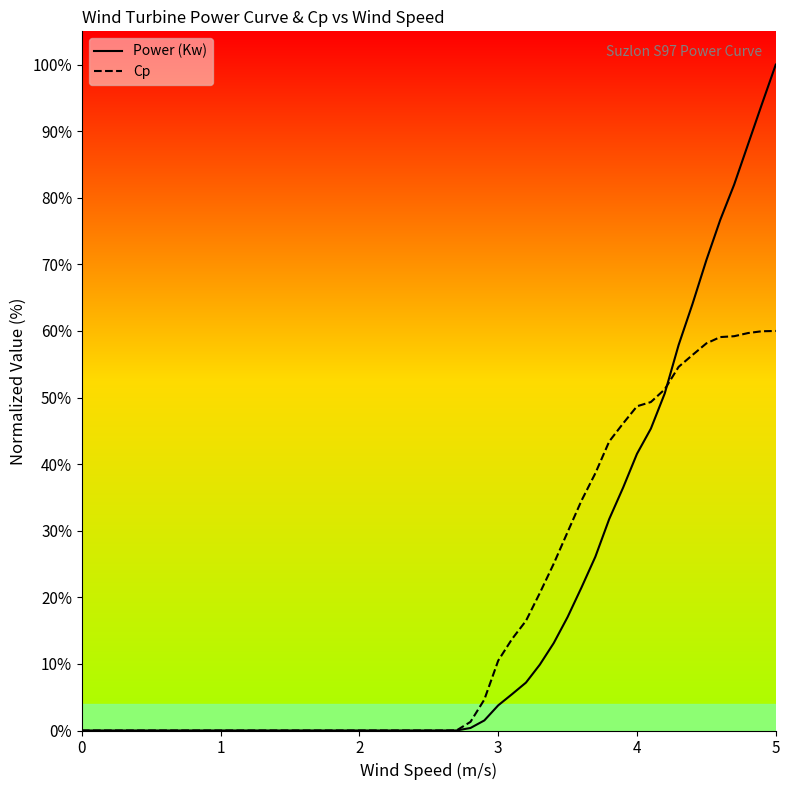

Reading left to right, extract all data points from this chart.

Power (Kw): 0.0	0.0	0.0	0.0	0.0	0.0	0.0	0.0	0.0	0.0	0.0	0.0	0.0	0.0	0.0	0.0	0.0	0.0	0.0	0.0	0.1	0.1	0.1	0.1	0.2	0.2	0.3	0.3	0.4	0.4	0.5	0.5	0.6	0.6	0.7	0.8	0.8	0.9	0.9	1.0
Cp: 0.0	0.0	0.0	0.0	0.0	0.0	0.0	0.0	0.0	0.0	0.0	0.0	0.0	0.0	0.0	0.0	0.0	0.0	0.0	0.1	0.1	0.2	0.2	0.3	0.3	0.3	0.4	0.4	0.5	0.5	0.5	0.5	0.5	0.6	0.6	0.6	0.6	0.6	0.6	0.6